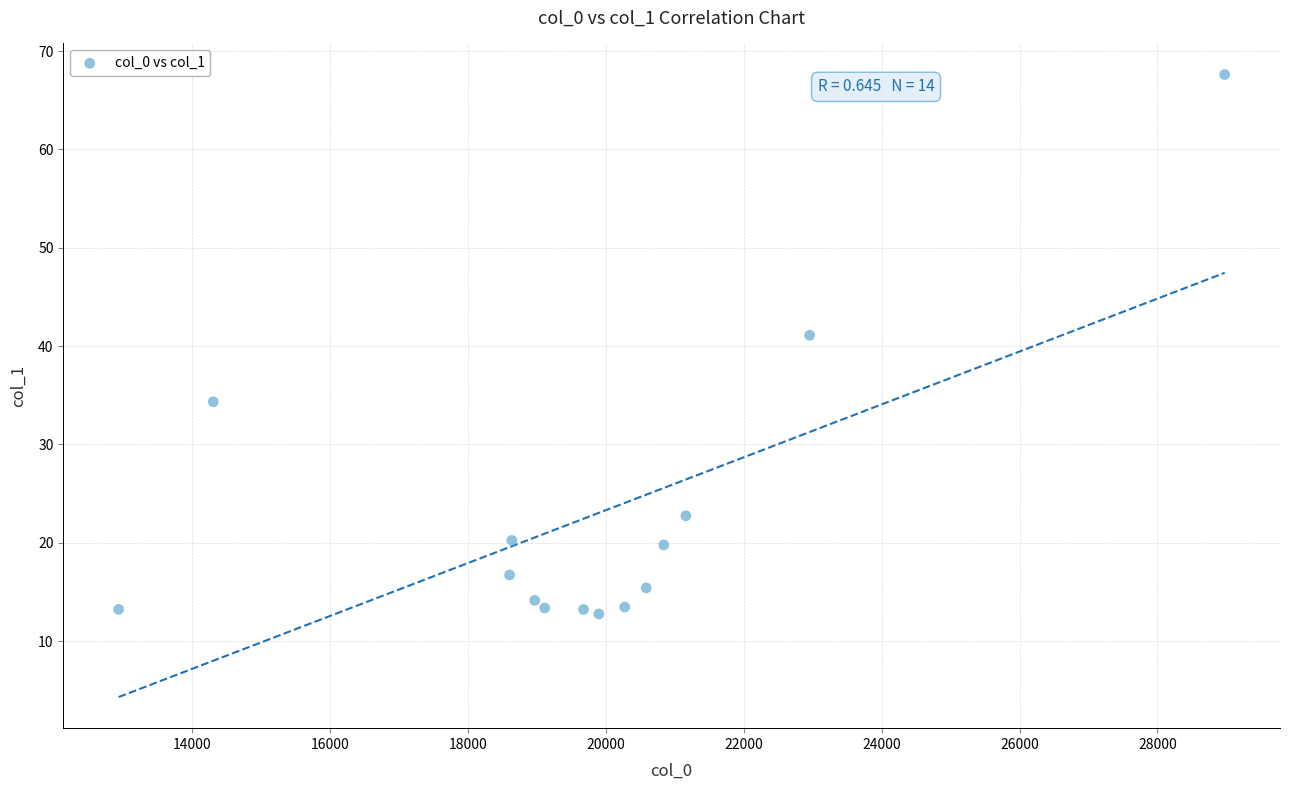

What is the range of X values (max minus min)?

16046.4